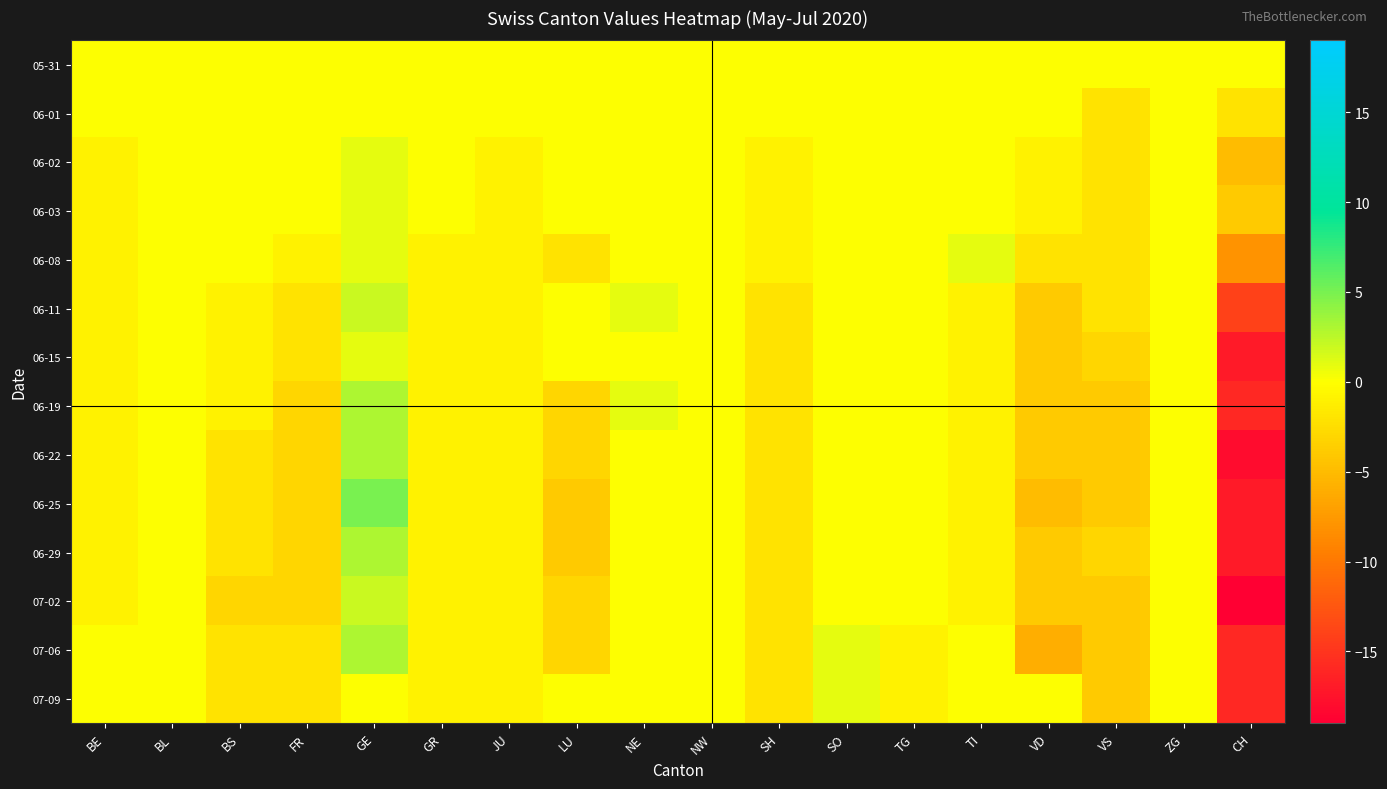

What is the total value across all series at NE?

2